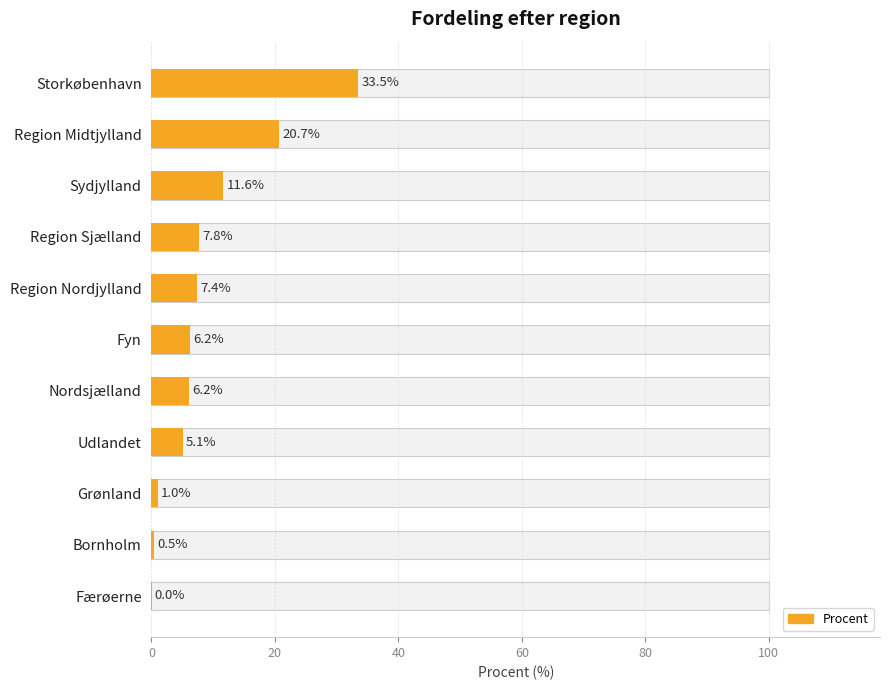

Reading left to right, transcribe all the data shown in this chart.

33.5	20.7	11.6	7.8	7.4	6.2	6.2	5.1	1.0	0.5	0.0